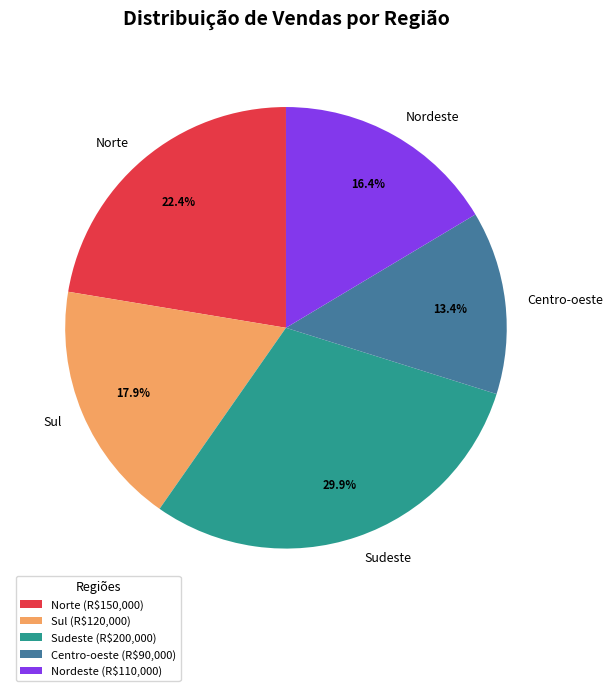

Is Norte the majority of the pie?

No